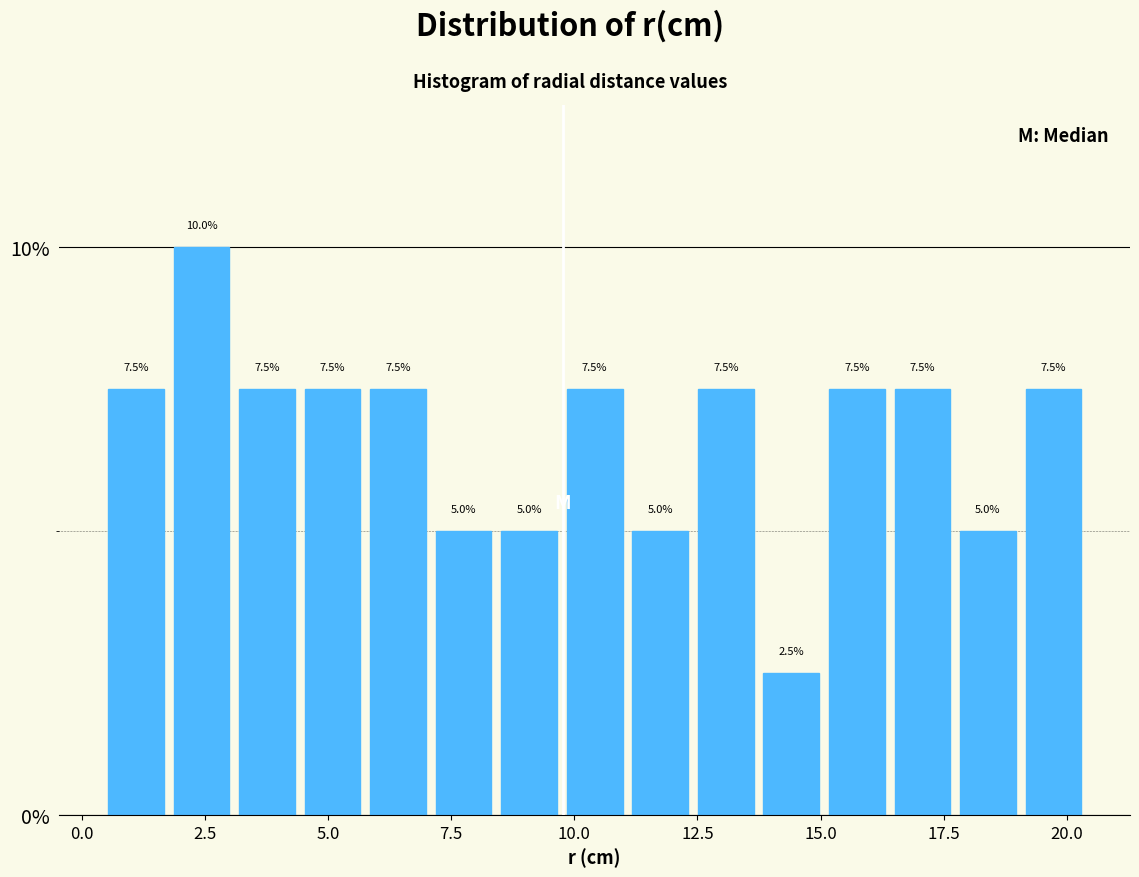

Read against the x-axis, roughly where is the centre of the tallest bar?

2.5